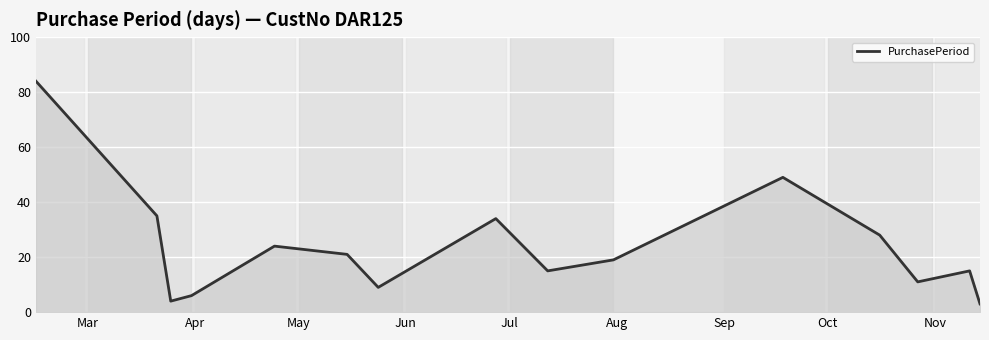

What is the difference between the maximum and minimum values?

81